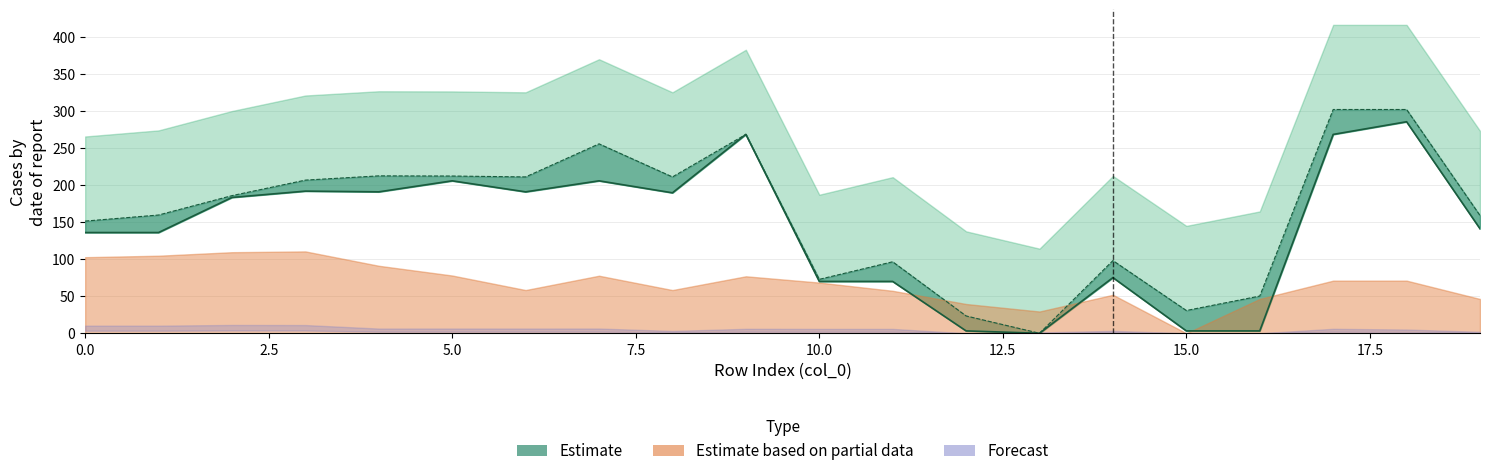

Does the chart have visible grid lines?

Yes